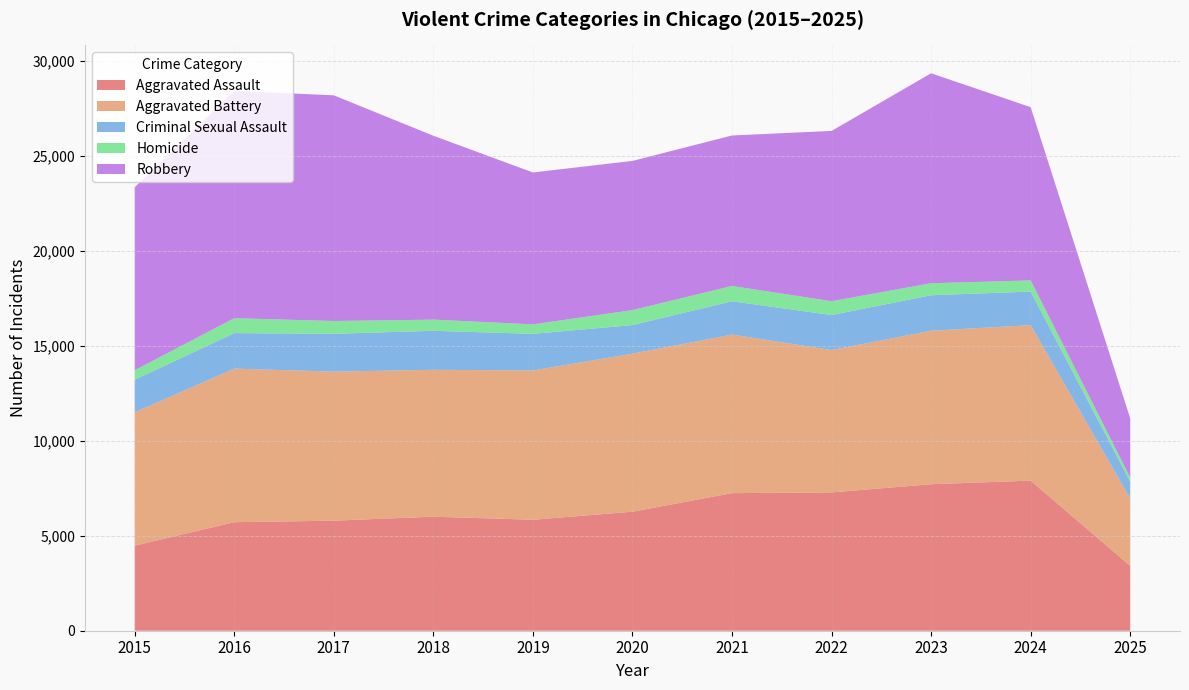

Reading right to left, transcribe all the data shown in this chart.

Aggravated Assault: 2025=3412	2024=7901	2023=7712	2022=7281	2021=7242	2020=6265	2019=5841	2018=6002	2017=5793	2016=5713	2015=4480
Aggravated Battery: 2025=3548	2024=8184	2023=8079	2022=7495	2021=8346	2020=8320	2019=7858	2018=7734	2017=7845	2016=8085	2015=7018
Criminal Sexual Assault: 2025=886	2024=1768	2023=1868	2022=1841	2021=1754	2020=1504	2019=1929	2018=2051	2017=1993	2016=1868	2015=1713
Homicide: 2025=212	2024=587	2023=632	2022=728	2021=806	2020=787	2019=499	2018=588	2017=672	2016=786	2015=496
Robbery: 2025=3117	2024=9119	2023=11052	2022=8964	2021=7920	2020=7855	2019=7995	2018=9681	2017=11881	2016=11960	2015=9638